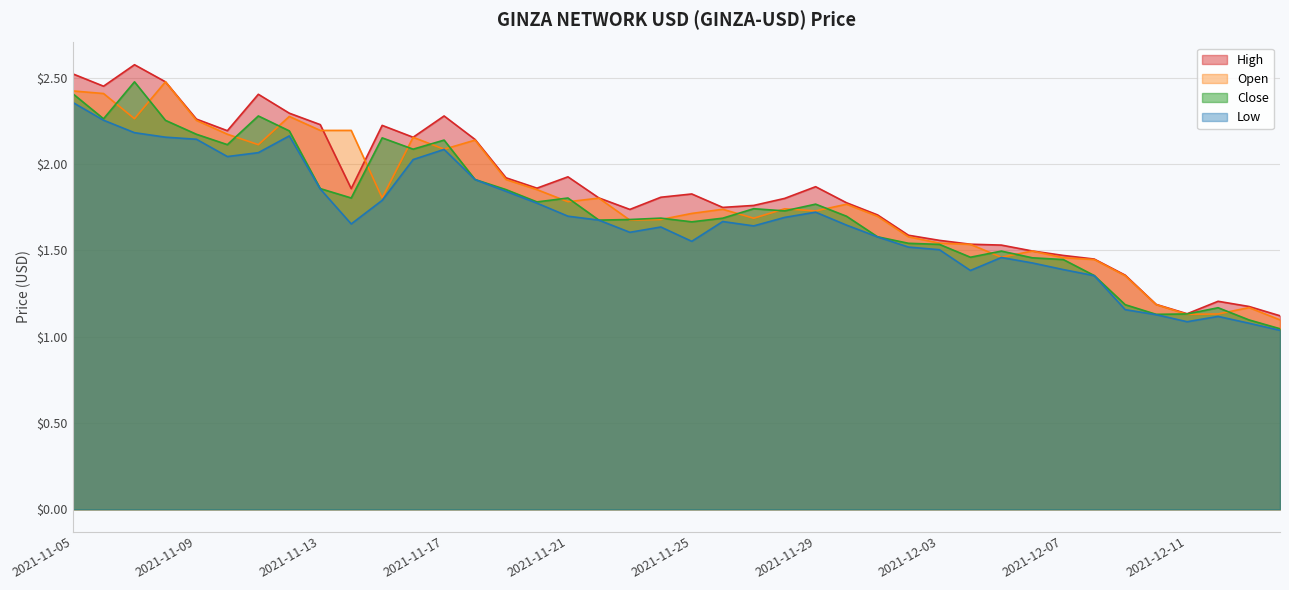

True or false: Low has a value of 2.2 at 2021-11-08.

True